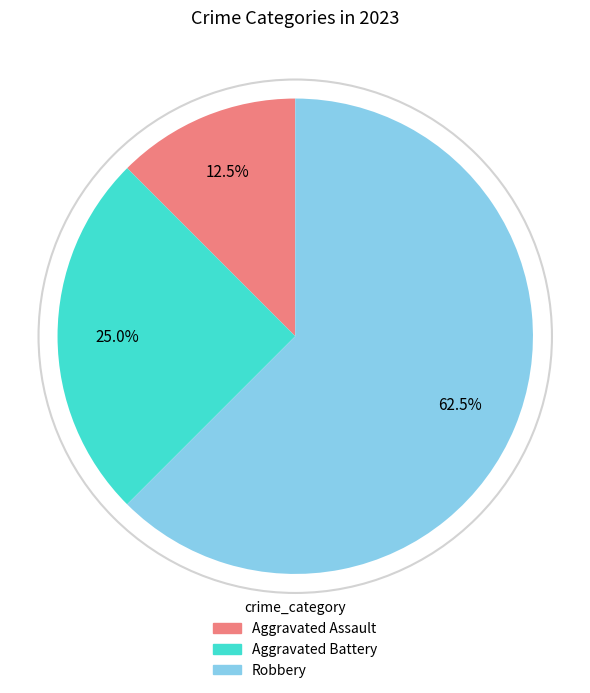

Which category has the biggest portion of the pie?

Robbery